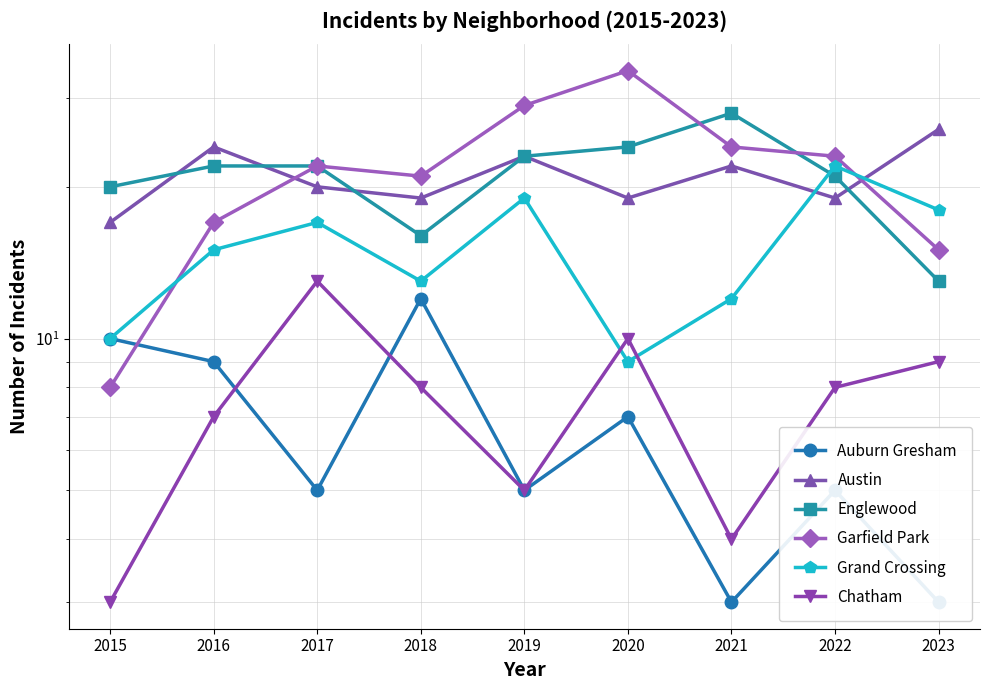

What is the greatest value displayed?

34